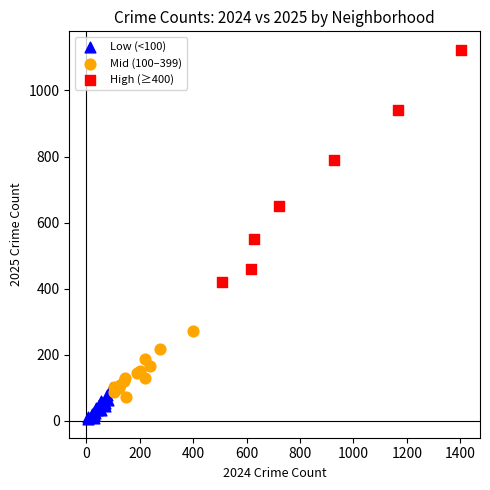

Which series reaches the maximum Y coordinate?

High (≥400)